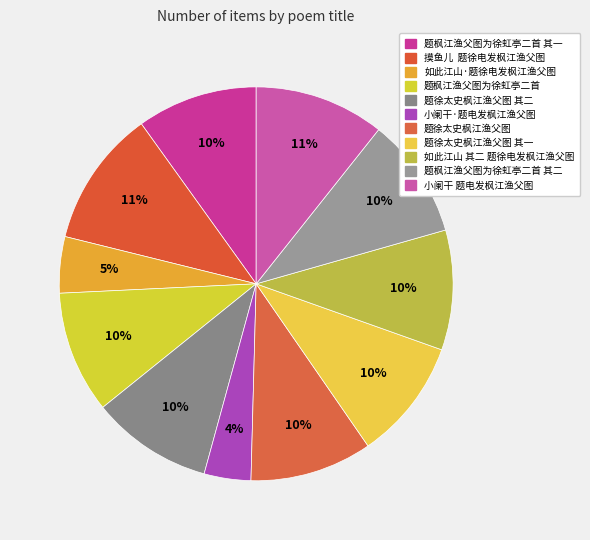

How many segments does this pie chart have?

11